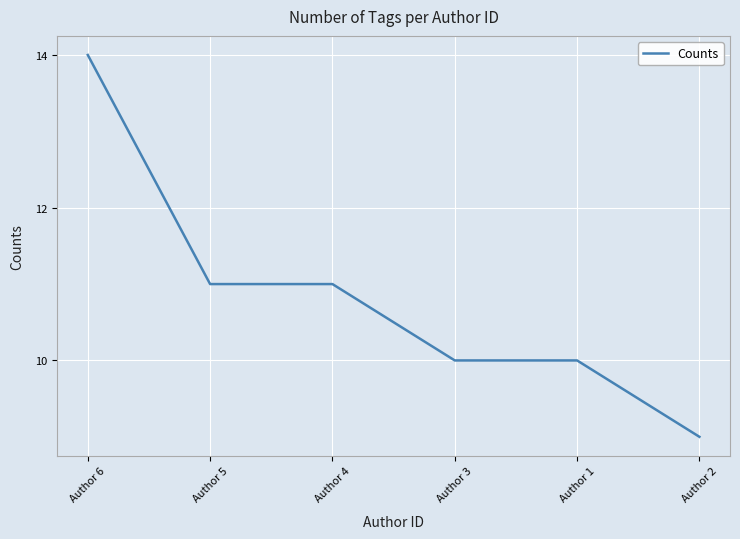

What position from the right is Author 2?

1